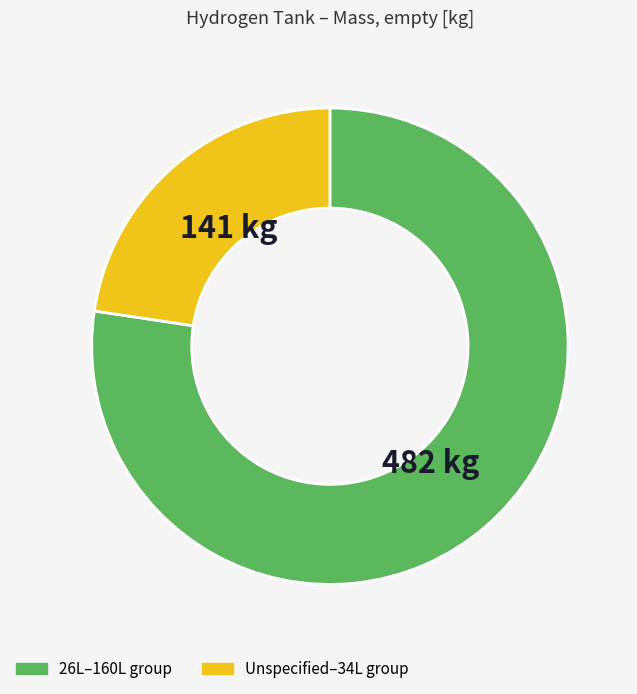

What is the largest slice in the pie chart?

26L–160L group